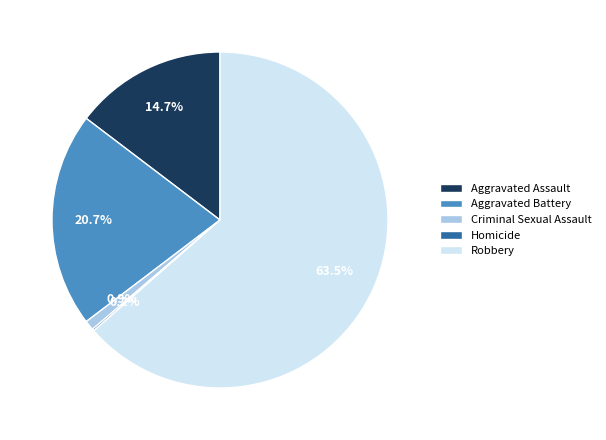

Which category has the biggest portion of the pie?

Robbery